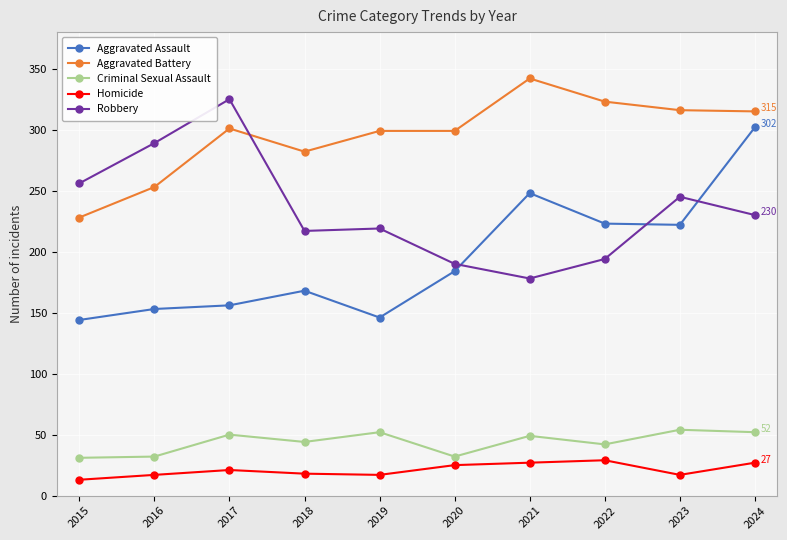

At how many categories does at least one series exceed 29?

10